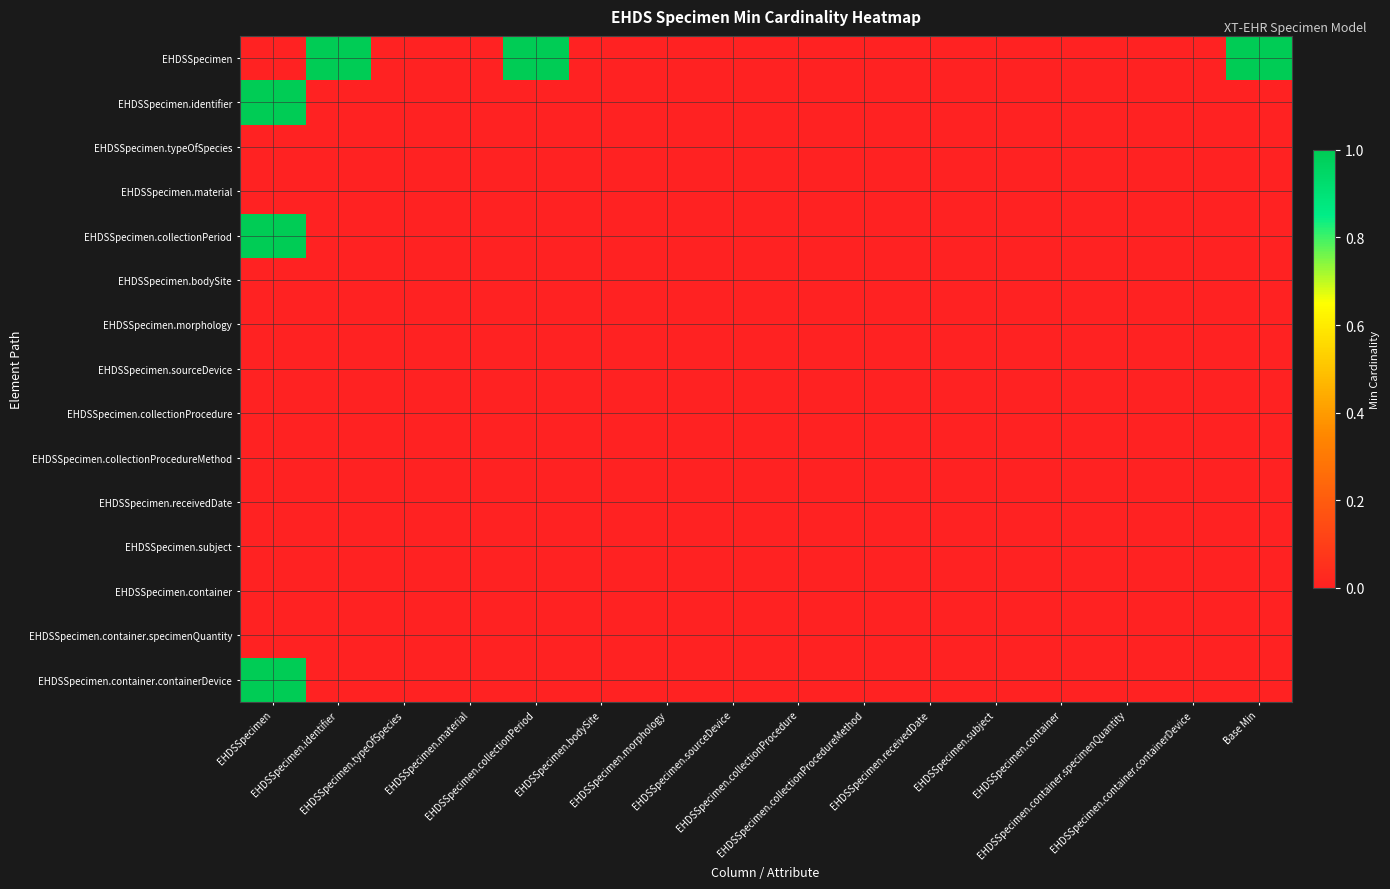

List the series in order of their peak value, lowest first.

EHDSSpecimen.typeOfSpecies, EHDSSpecimen.material, EHDSSpecimen.bodySite, EHDSSpecimen.morphology, EHDSSpecimen.sourceDevice, EHDSSpecimen.collectionProcedure, EHDSSpecimen.collectionProcedureMethod, EHDSSpecimen.receivedDate, EHDSSpecimen.subject, EHDSSpecimen.container, EHDSSpecimen.container.specimenQuantity, EHDSSpecimen, EHDSSpecimen.identifier, EHDSSpecimen.collectionPeriod, EHDSSpecimen.container.containerDevice